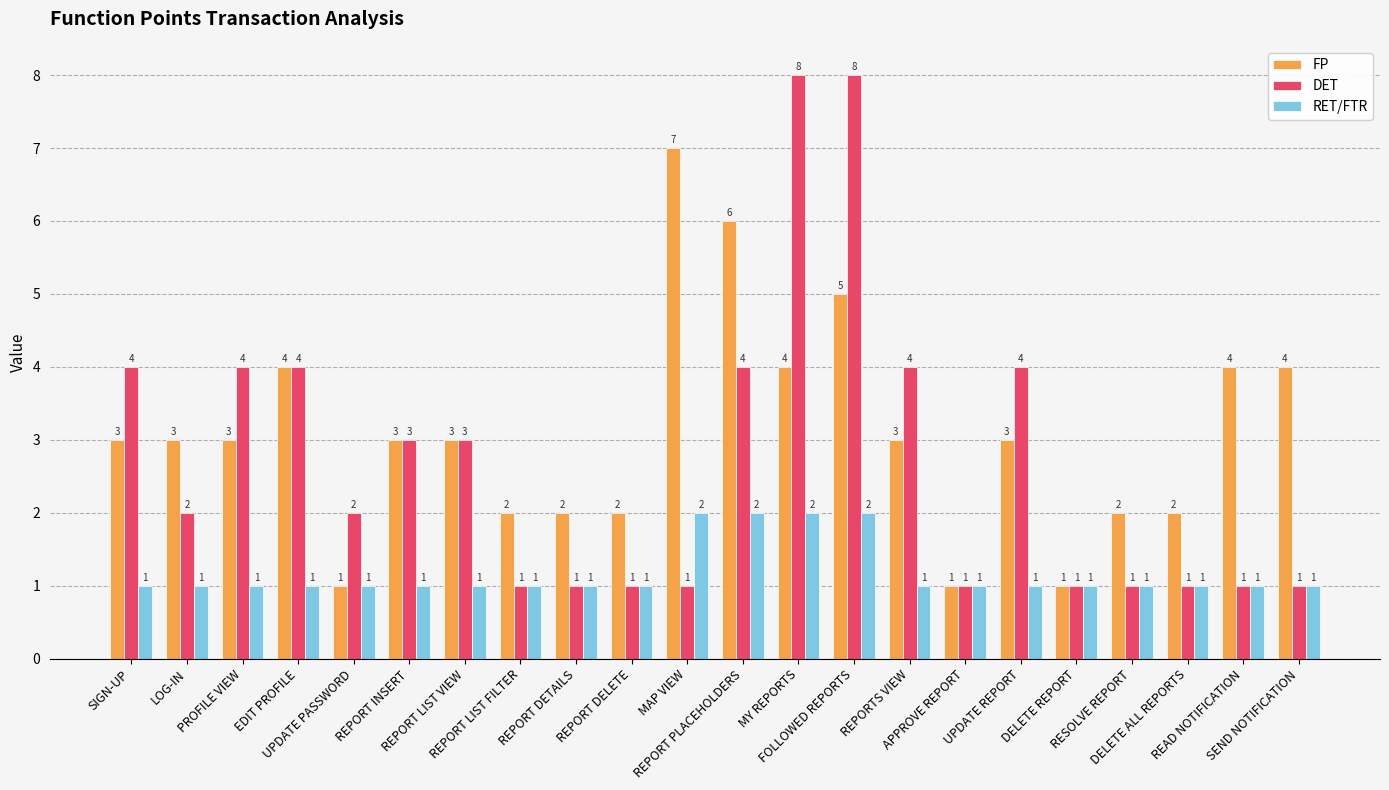

How many bars are there in each group?

3